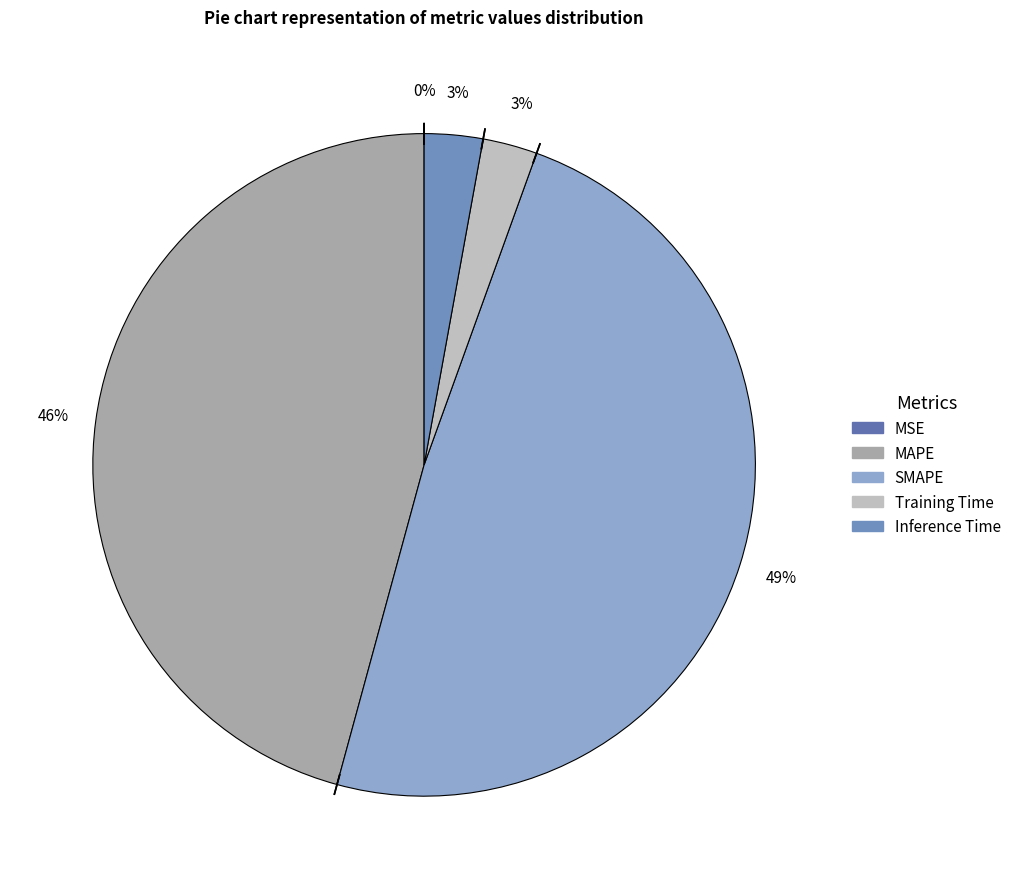

Combined, do Training Time and MAPE account for over 50%?

No